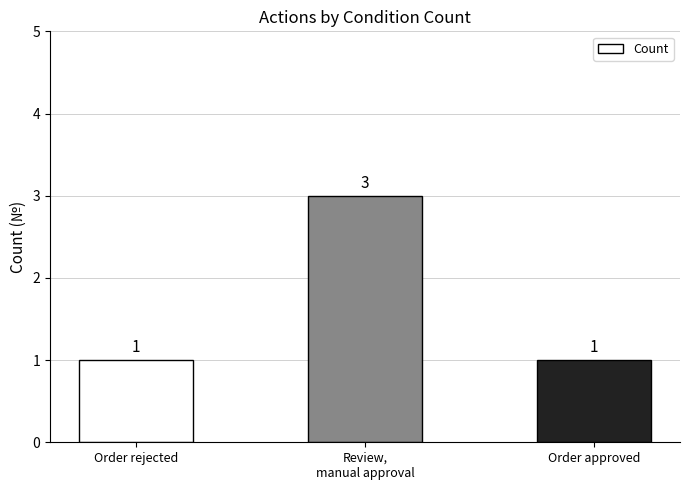

What is the label of the 1st bar from the left?

Order rejected